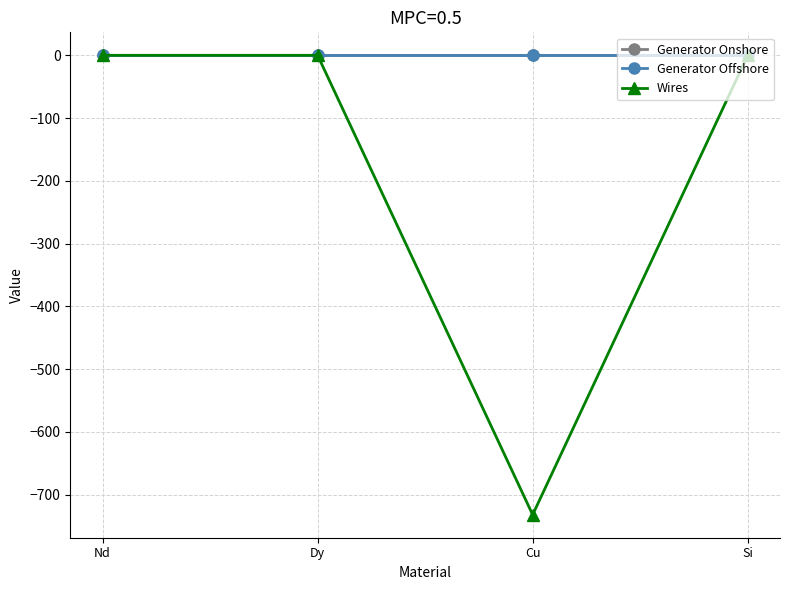

What is the smallest value displayed?

-731.9